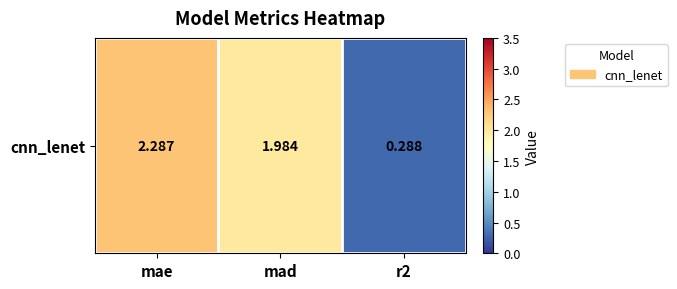

The chart shows a value of 2.3 at mae. True or false?

True